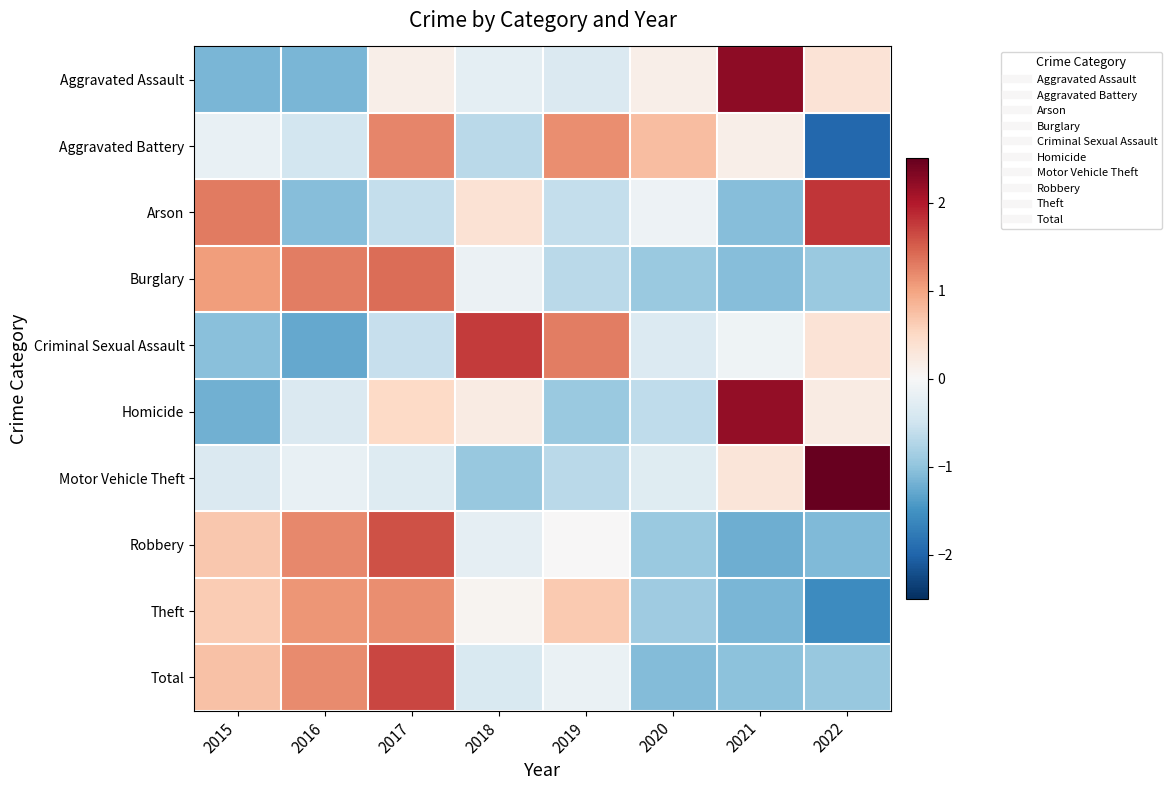

At how many categories does at least one series exceed 0?

8